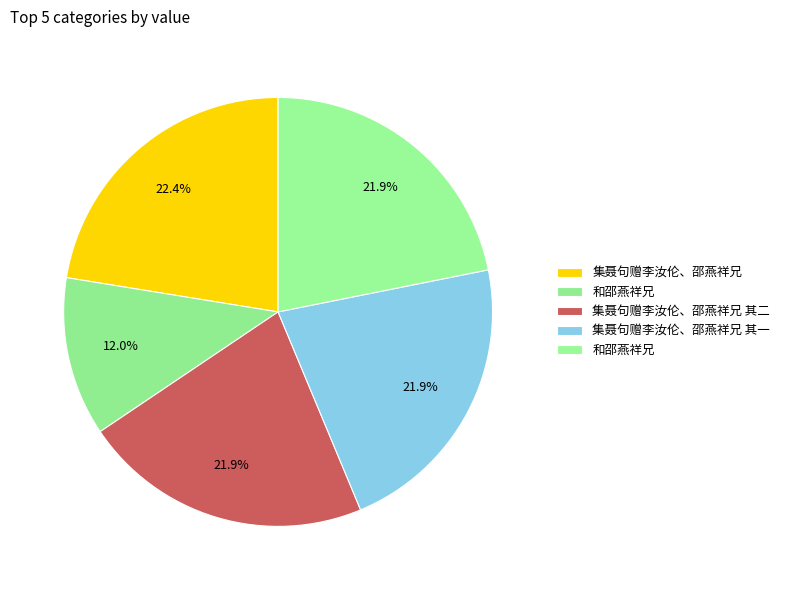

Is there any slice that represents more than half of the pie?

No